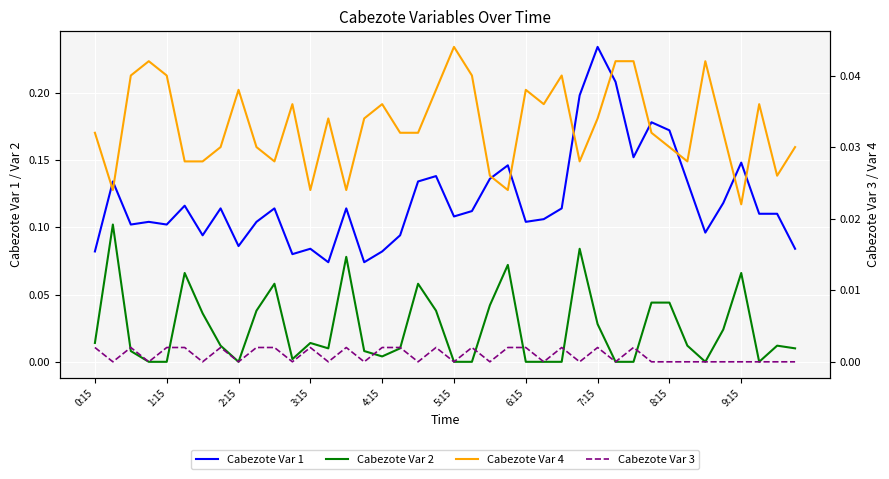

At which category is the sum across all series the highest?

27